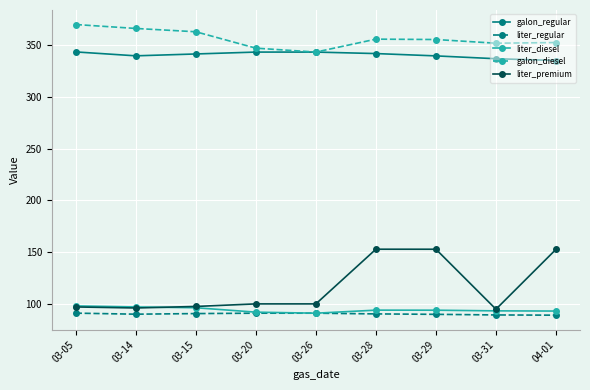

True or false: galon_diesel and liter_premium cross at least once.

False